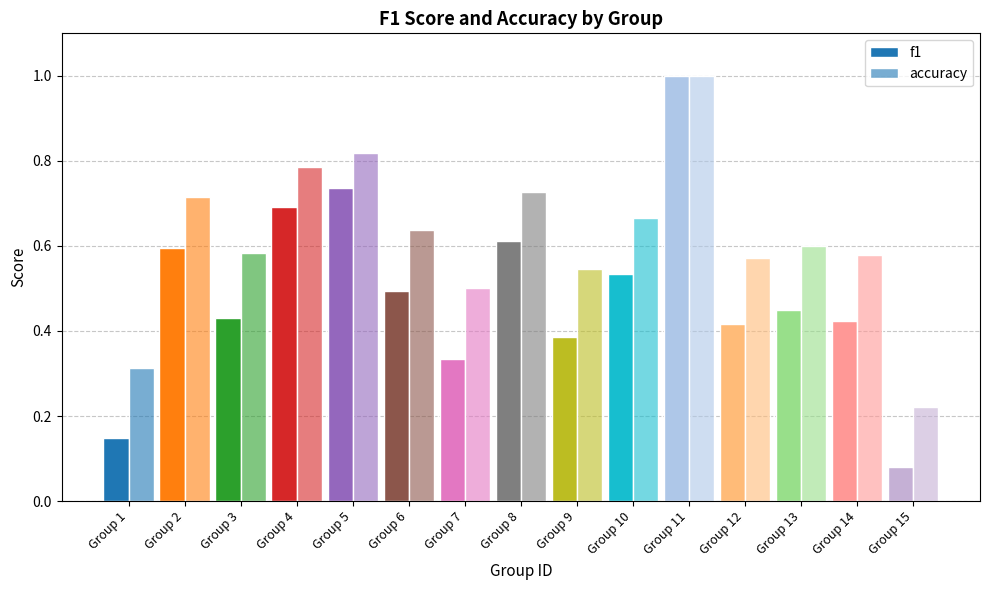

Count the number of data series in this chart.

2